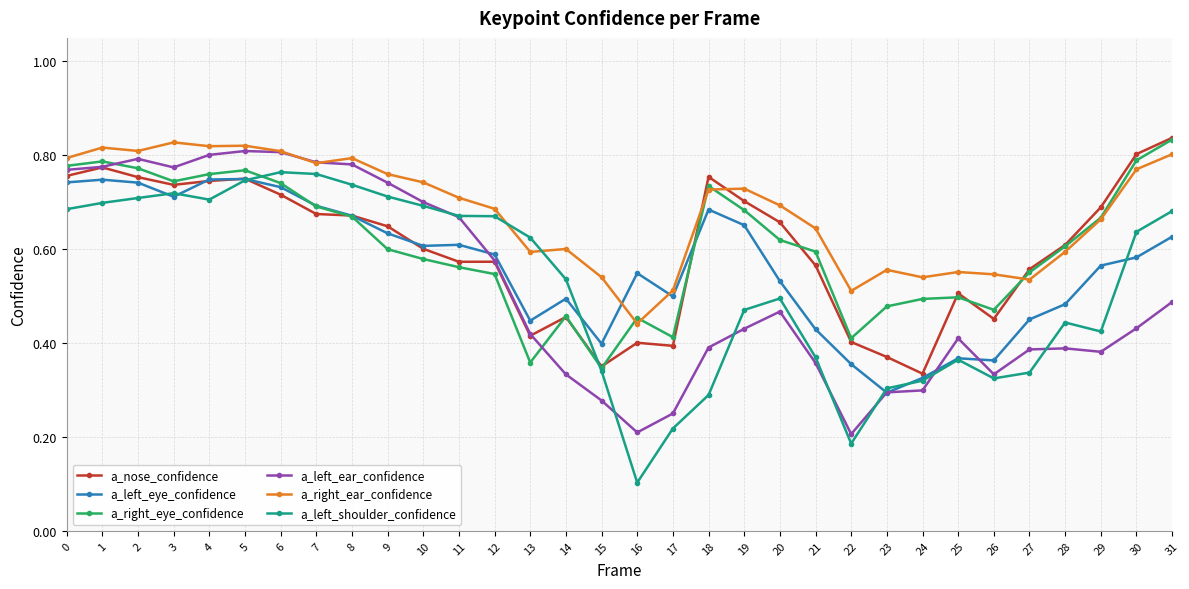

Between 11 and 14, which series saw the biggest shift?

a_left_ear_confidence